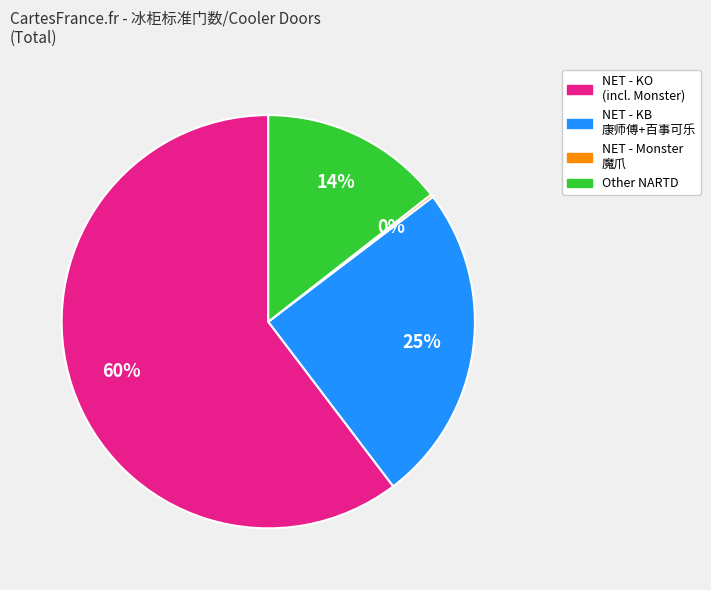

Does any single category account for the majority?

Yes